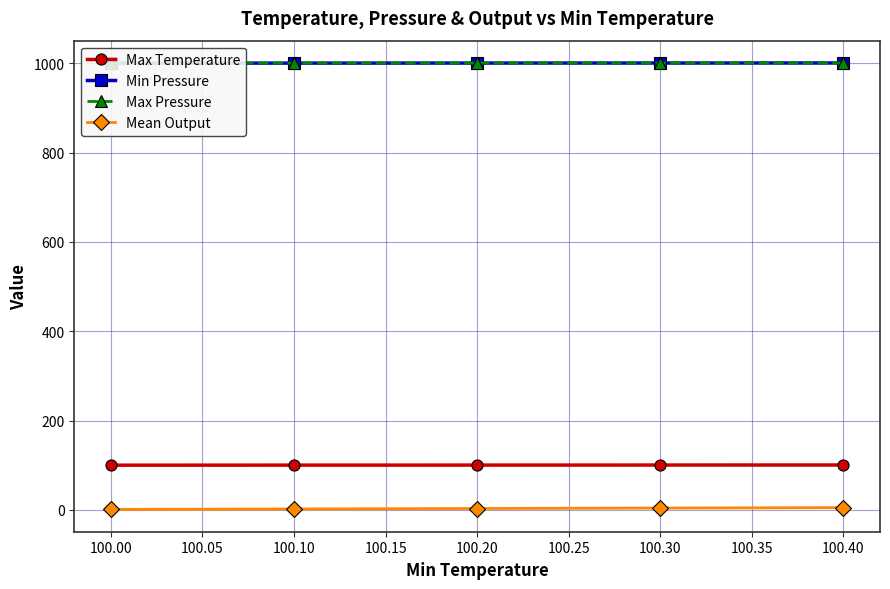

How many data points does each series have?

5